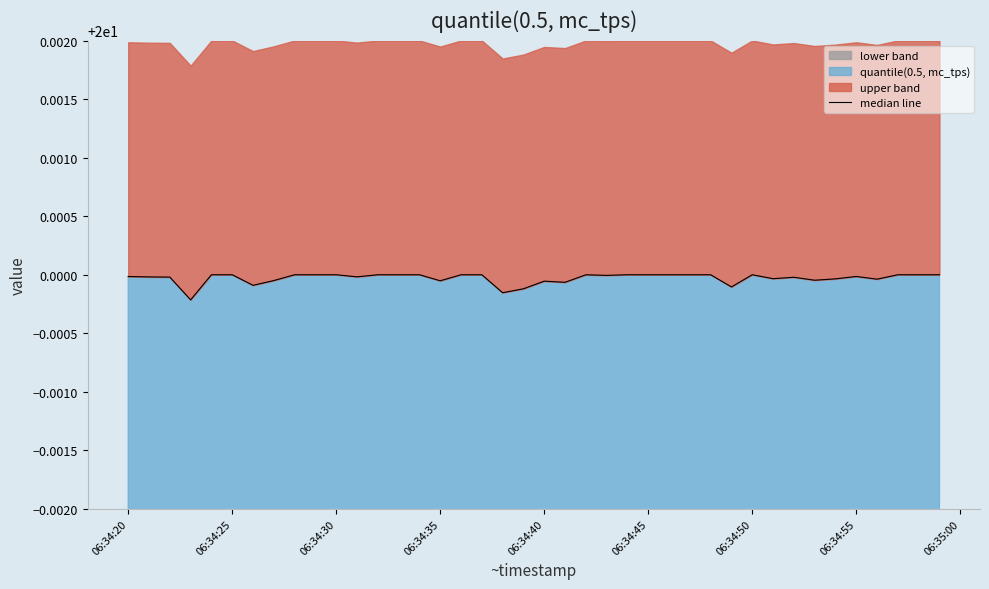

How many interior local valleys (lower than both neighbors) does the data have?

11